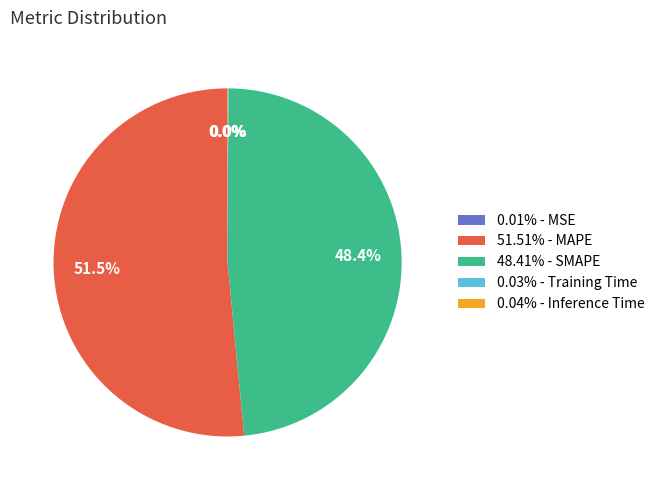

Is there any slice that represents more than half of the pie?

Yes